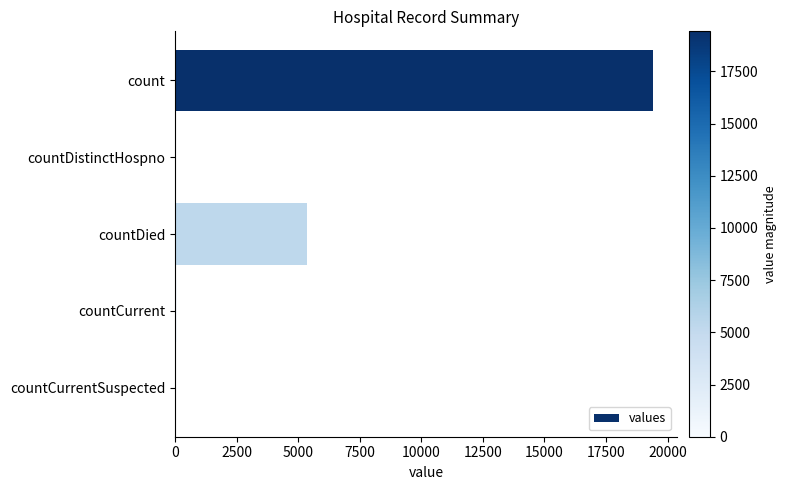

Where is the data nearest to the value 9710?

countDied